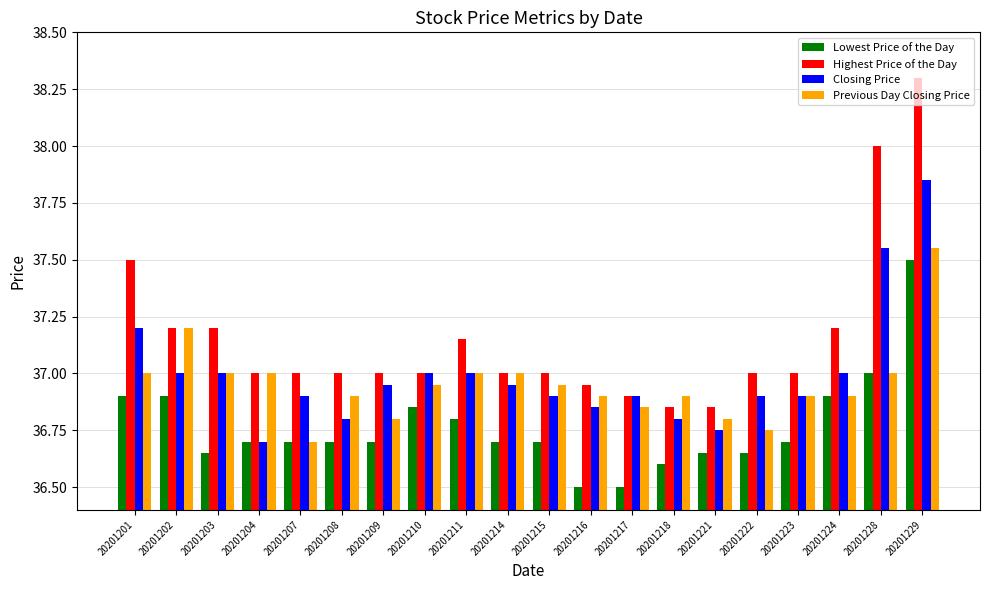

List the series in order of their peak value, lowest first.

Lowest Price of the Day, Previous Day Closing Price, Closing Price, Highest Price of the Day